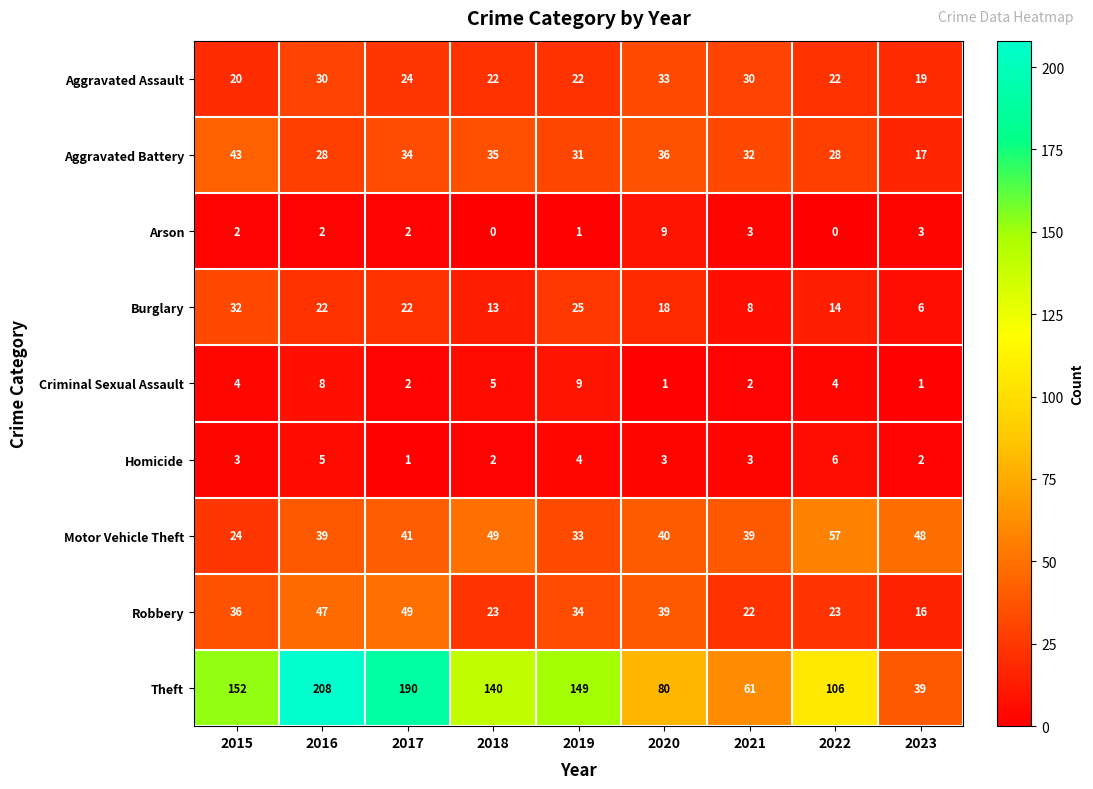

Read the Burglary value at 2017.

22